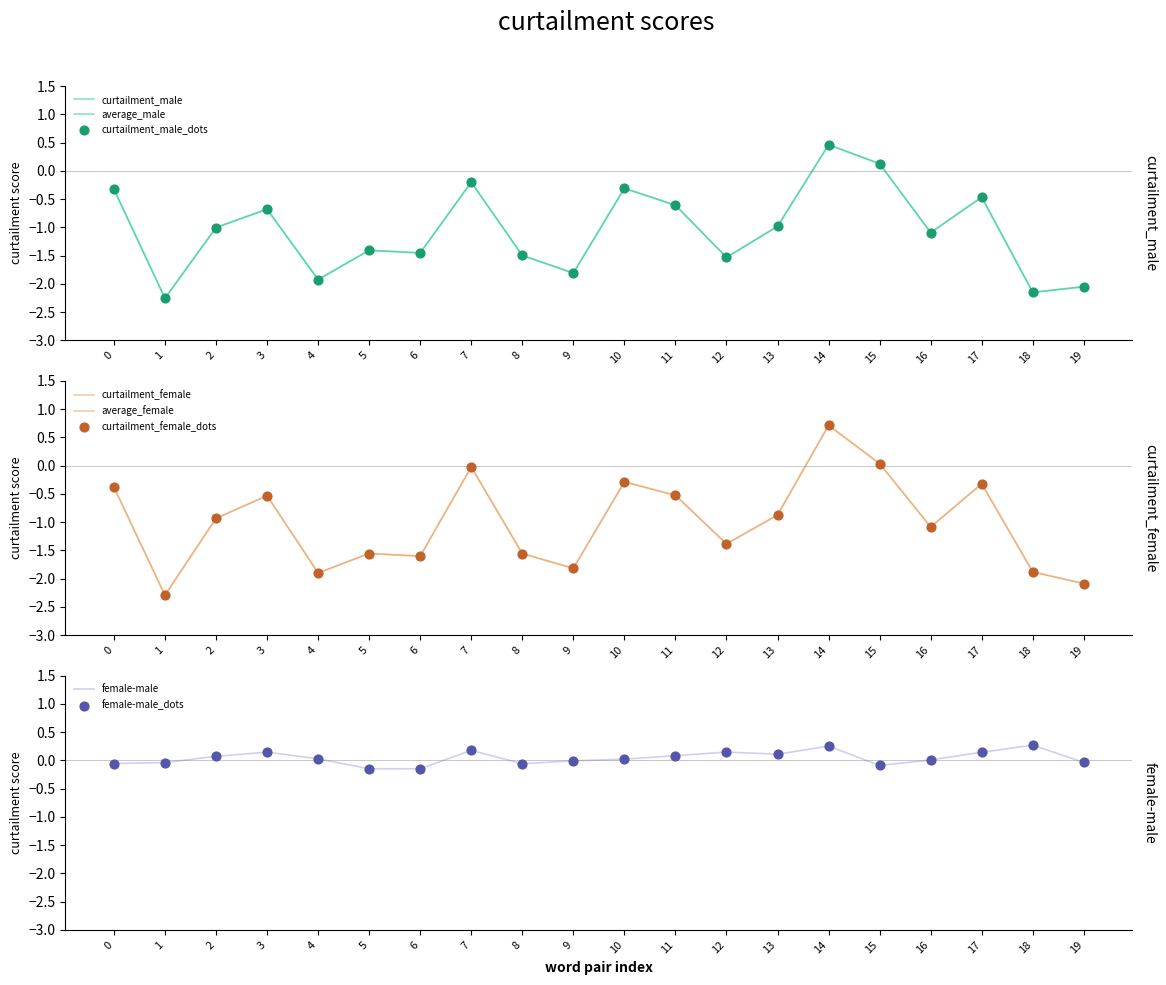

Is the value of average_male at 14 greater than the value of curtailment_male at 6?

Yes